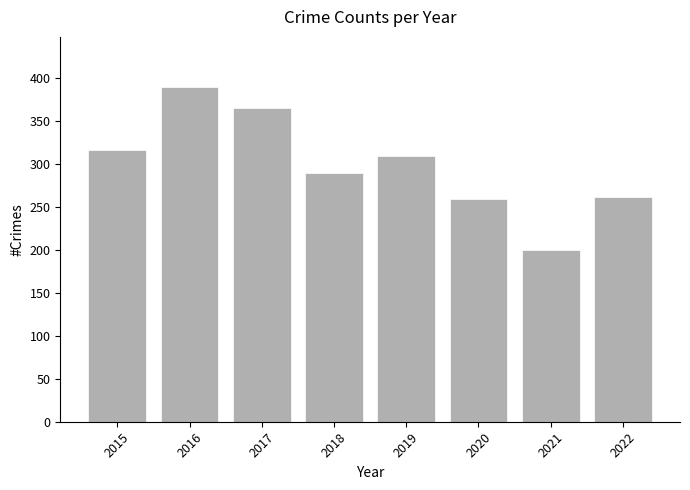

What is the difference between the maximum and second lowest values?

130